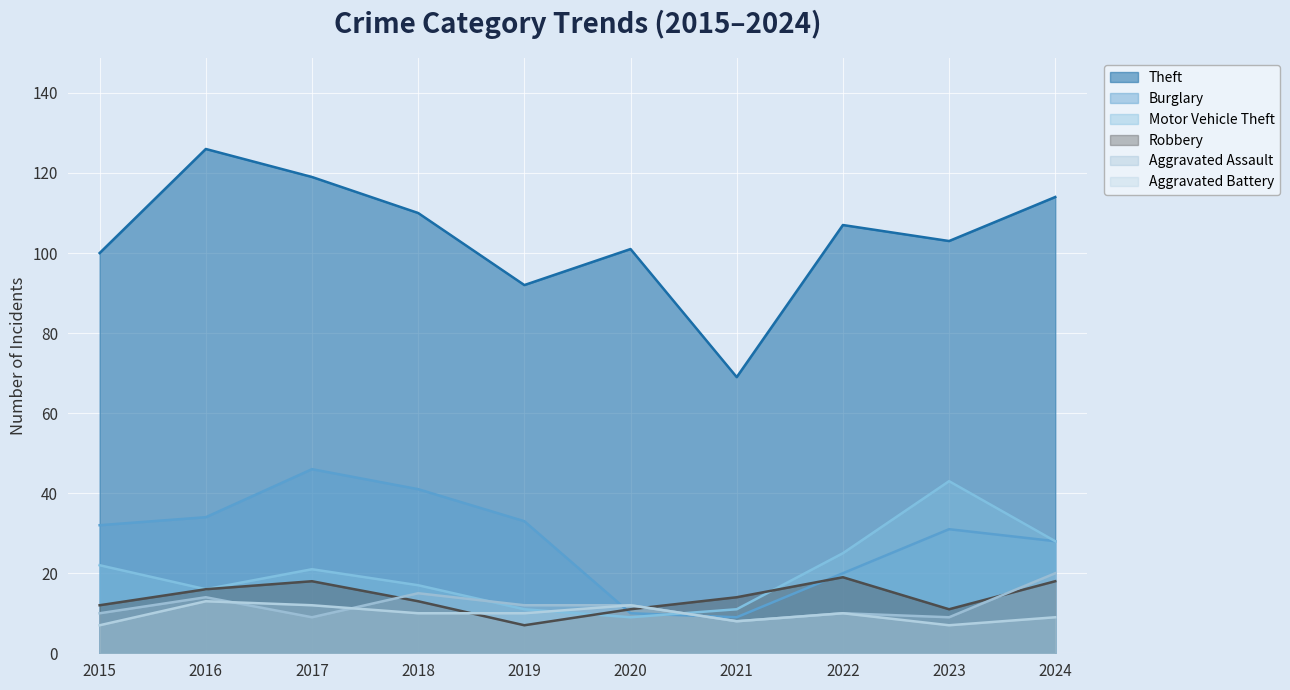

How many intersections are there between Aggravated Battery and Motor Vehicle Theft?

2